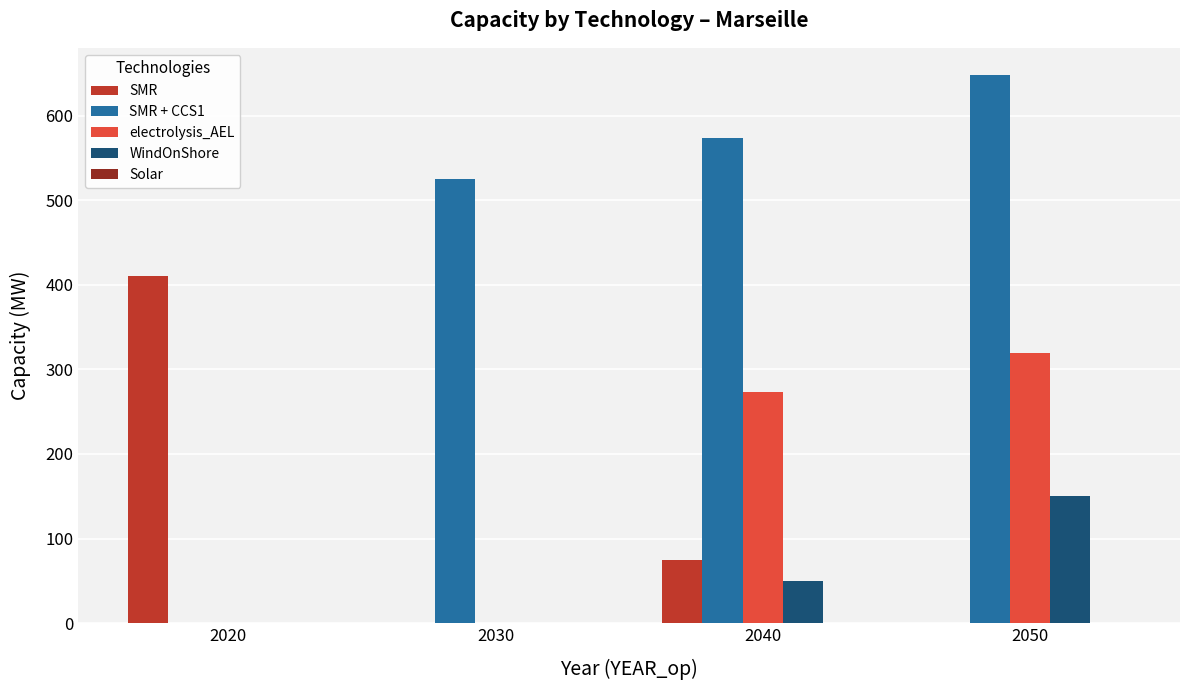

Which series has the largest range (max minus min)?

SMR + CCS1